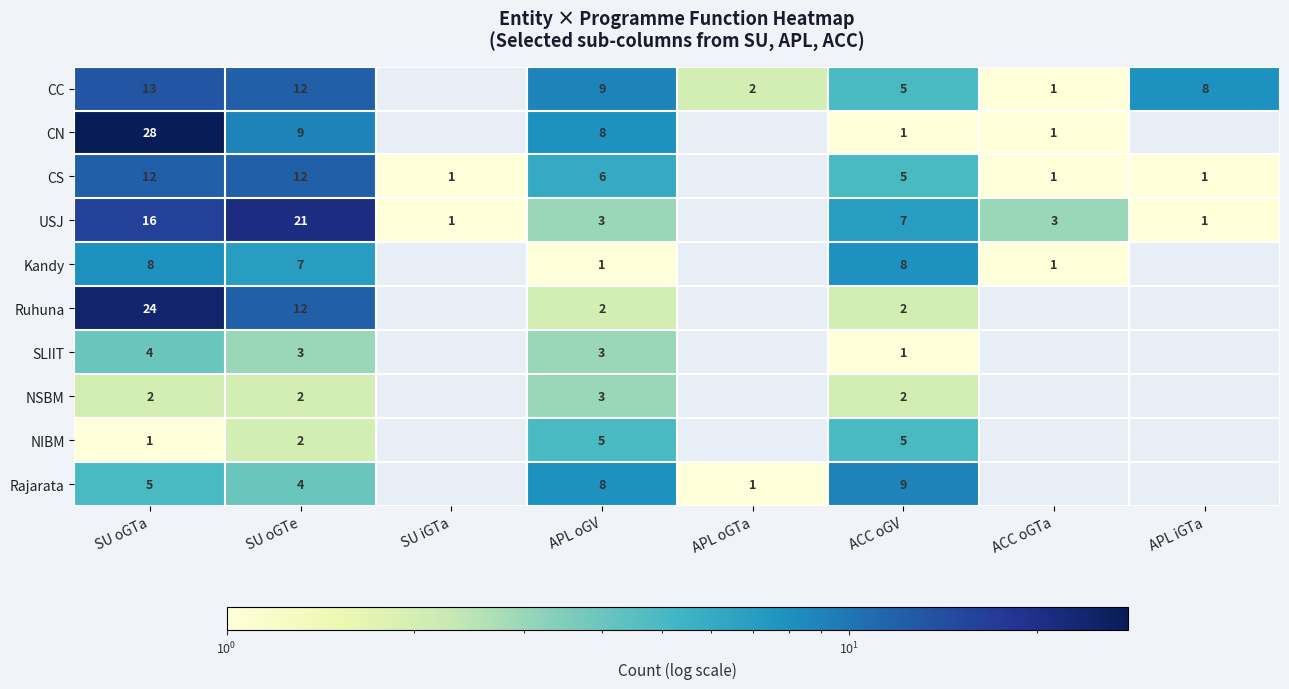

Is it true that NSBM equals 2 at SU oGTa?

True